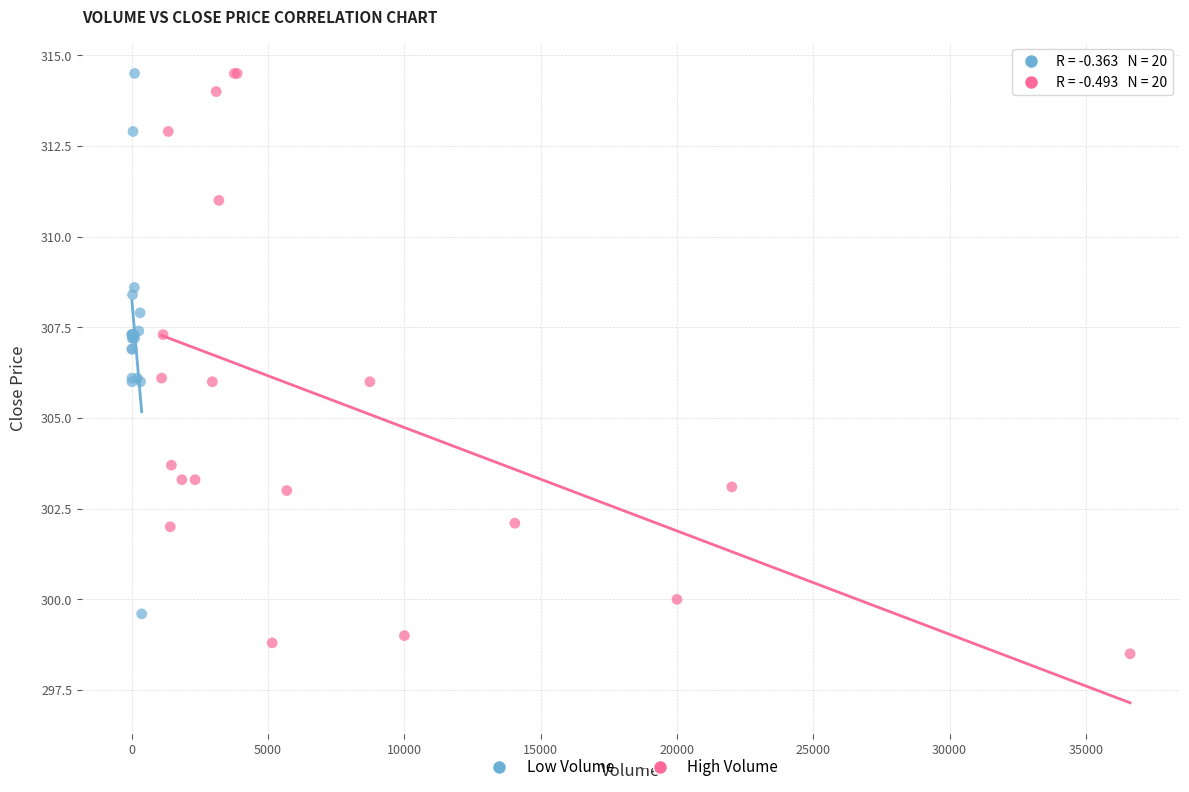

Which series has the largest Y range (max minus min)?

High Volume